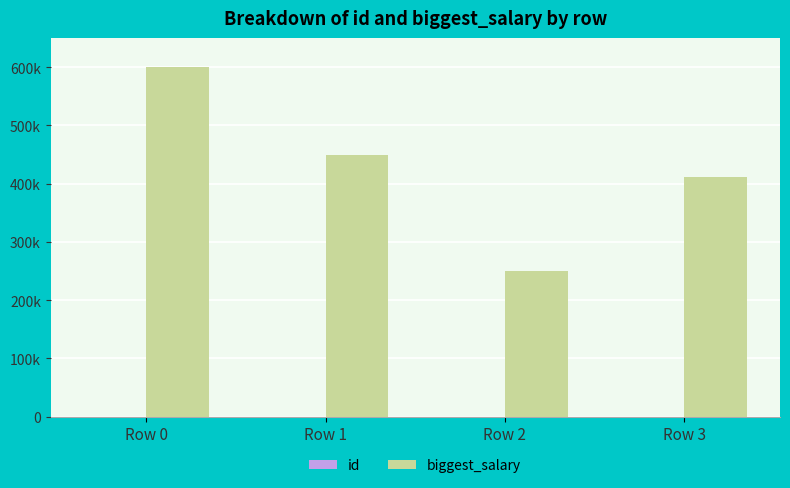

What is the highest value of the biggest_salary series?

600000